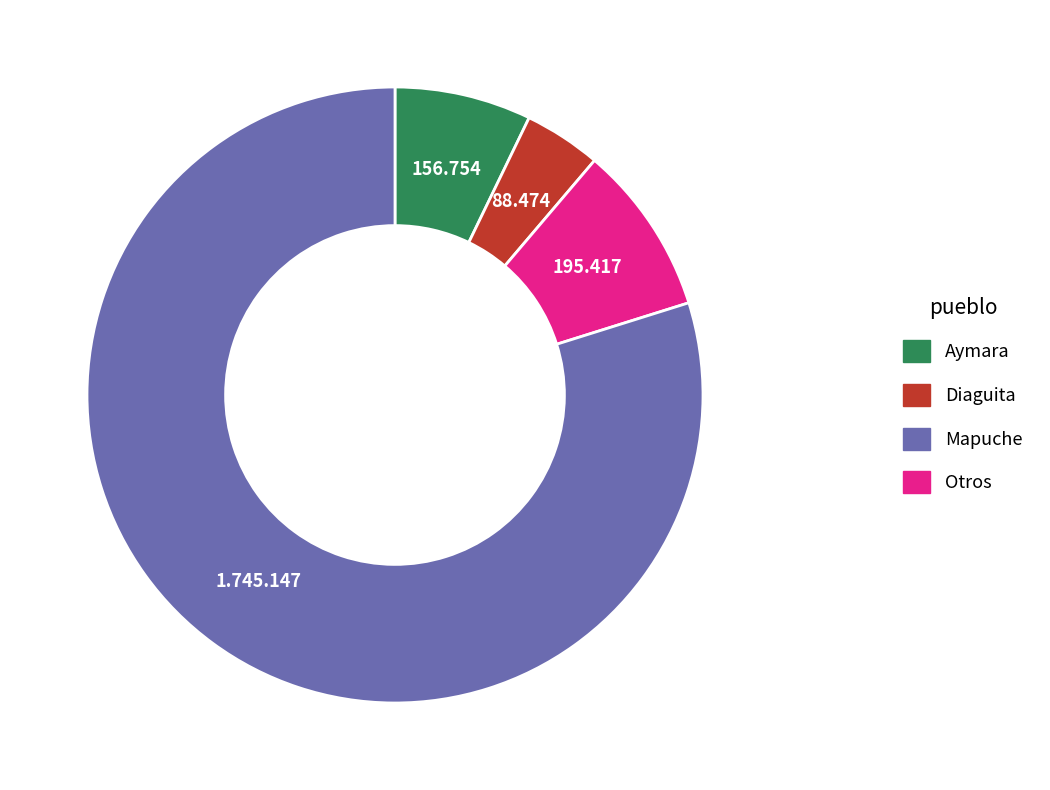

Is there any slice that represents more than half of the pie?

Yes